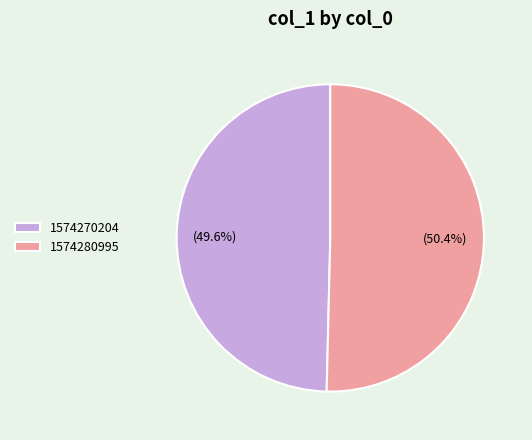

How much of the chart is everything except 1574280995?

49.6%